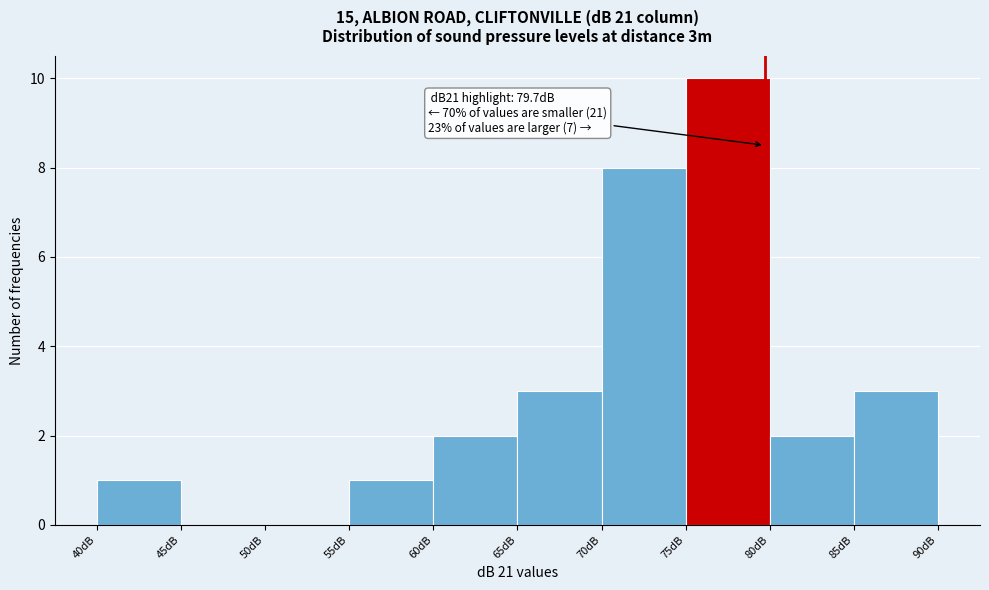

Which range on the x-axis has the tallest bar?

75 to 80